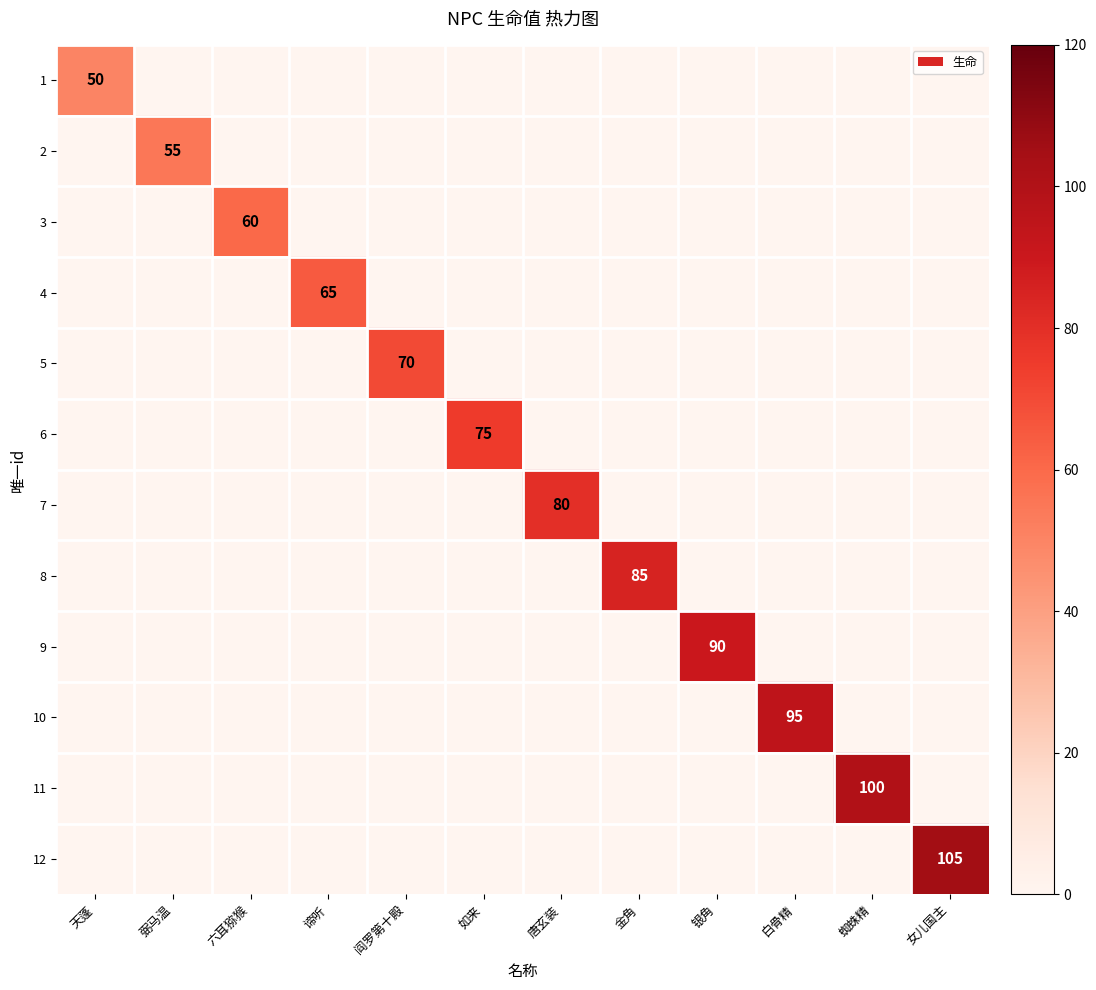

The 7 series shows 28 at 唐玄装. True or false?

False